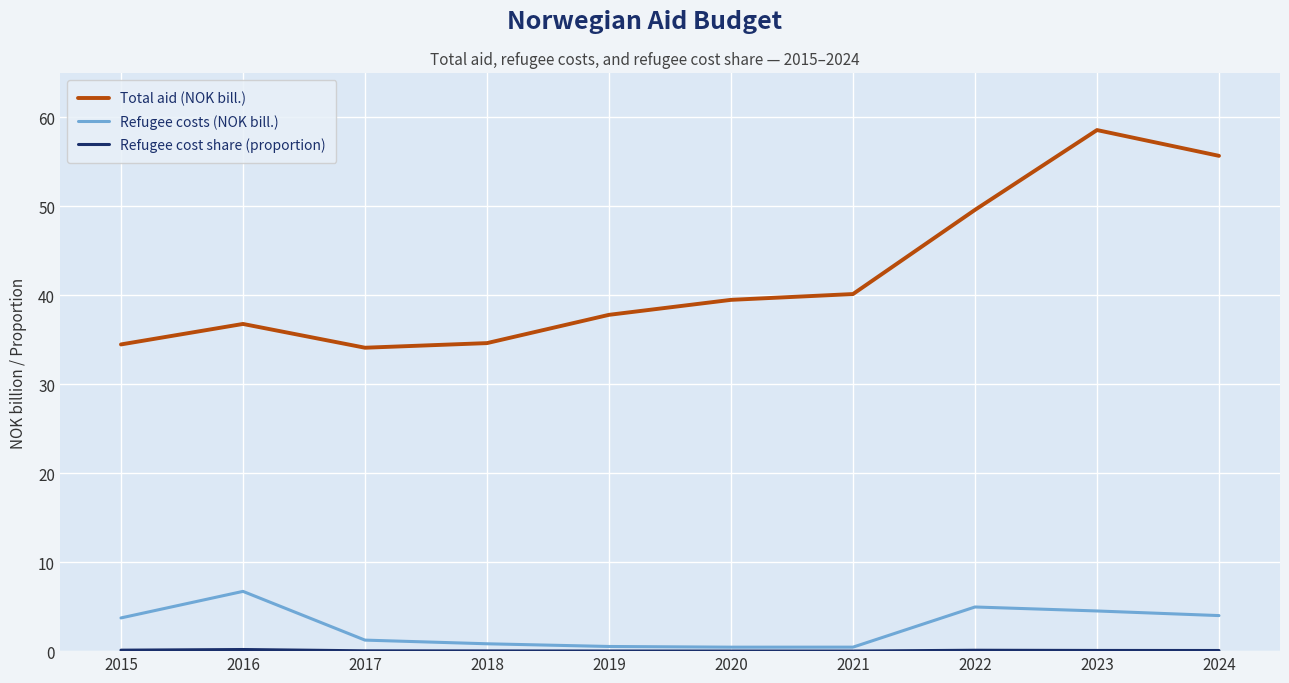

At which label is Total aid (NOK bill.) closest to 46?

2022